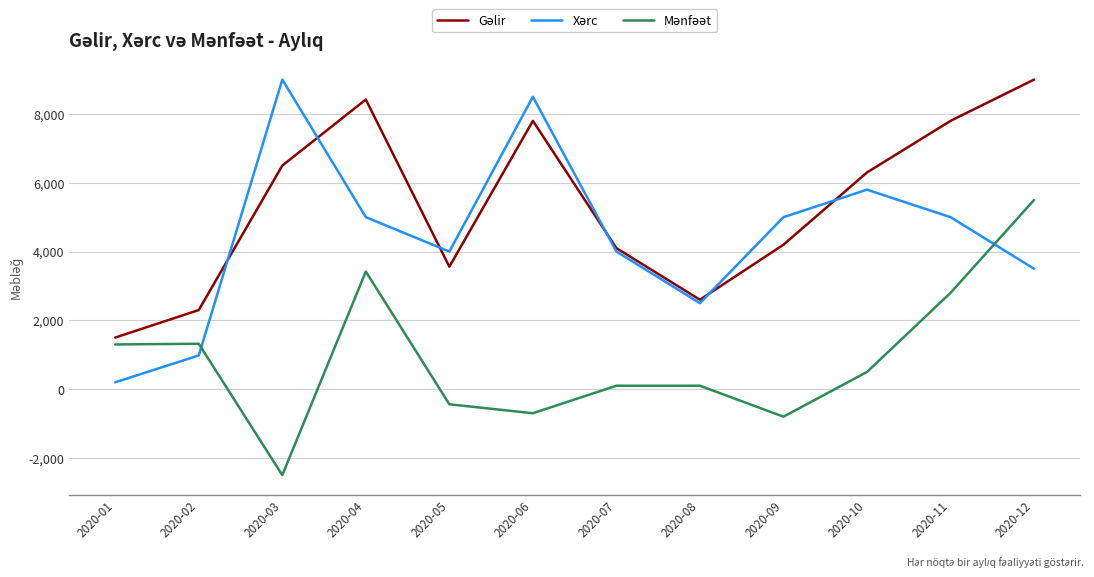

What is the smallest value displayed?

-2500